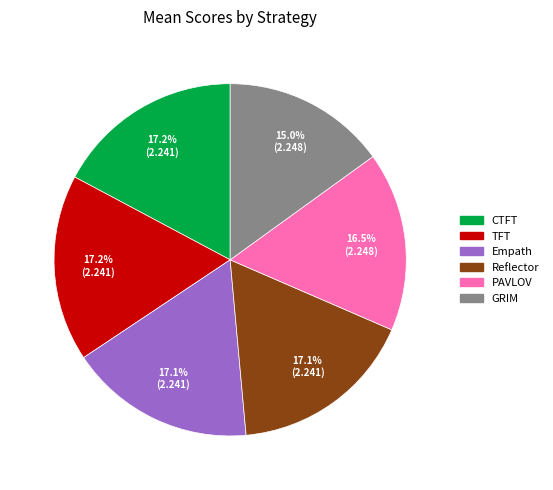

Combined, what portion of the pie is PAVLOV and CTFT?

33.7%